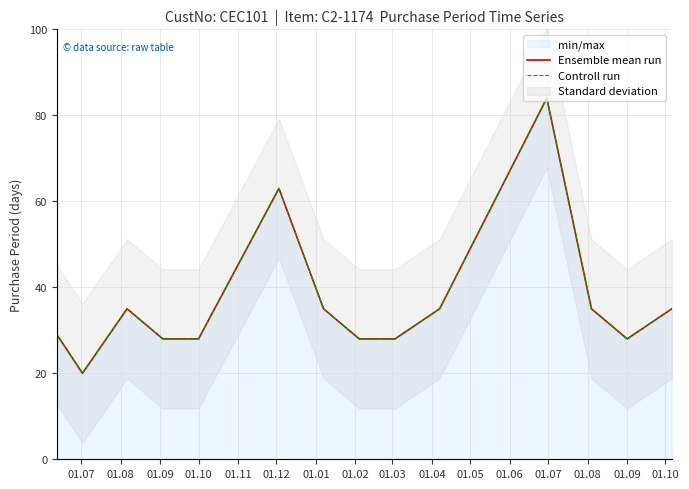

Which series has the largest total across all categories?

Ensemble mean run